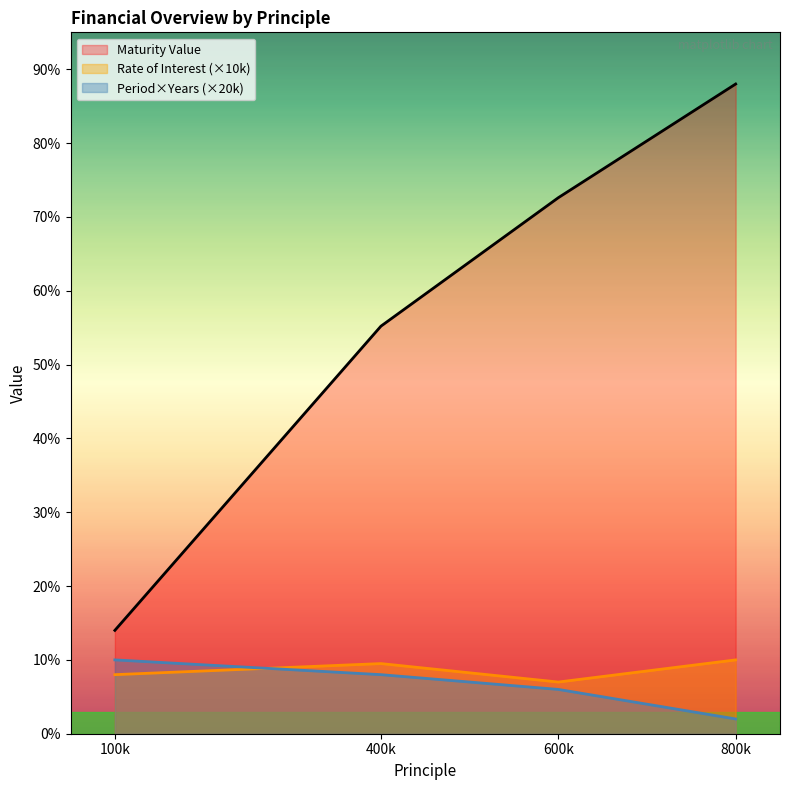

True or false: Period(Years) and Rate of Interest intersect in this chart.

True